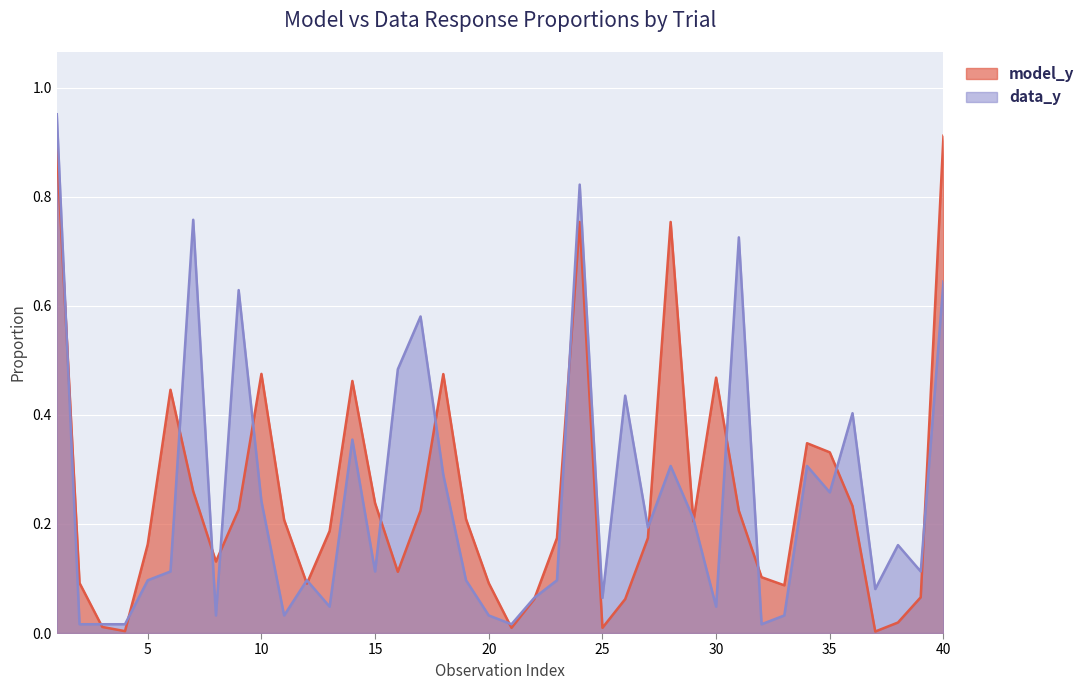

In model_y, how many points are higher than both neighbors (excluding endpoints)?

8